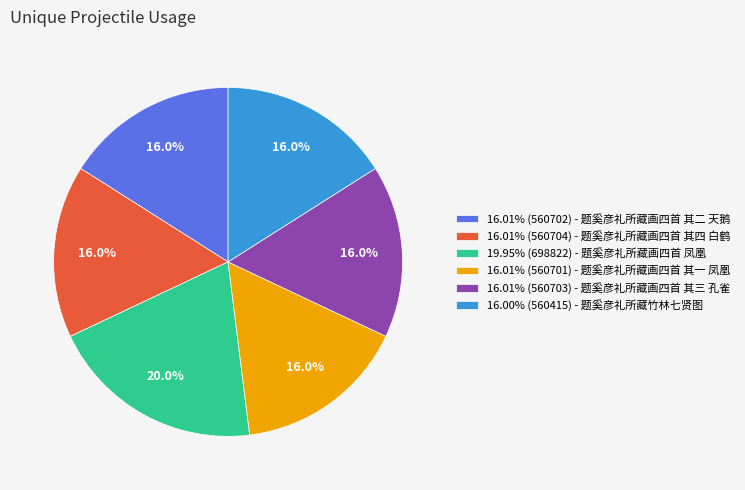

Is 16.01% (560701) - 题奚彦礼所藏画四首 其一 凤凰 the majority of the pie?

No